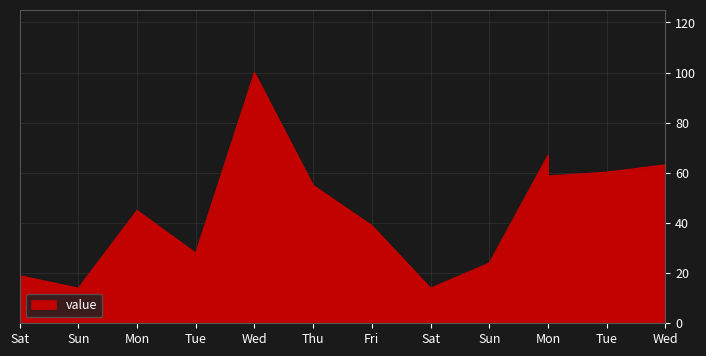

What is the sum of the values at Wed and Fri?

139.0